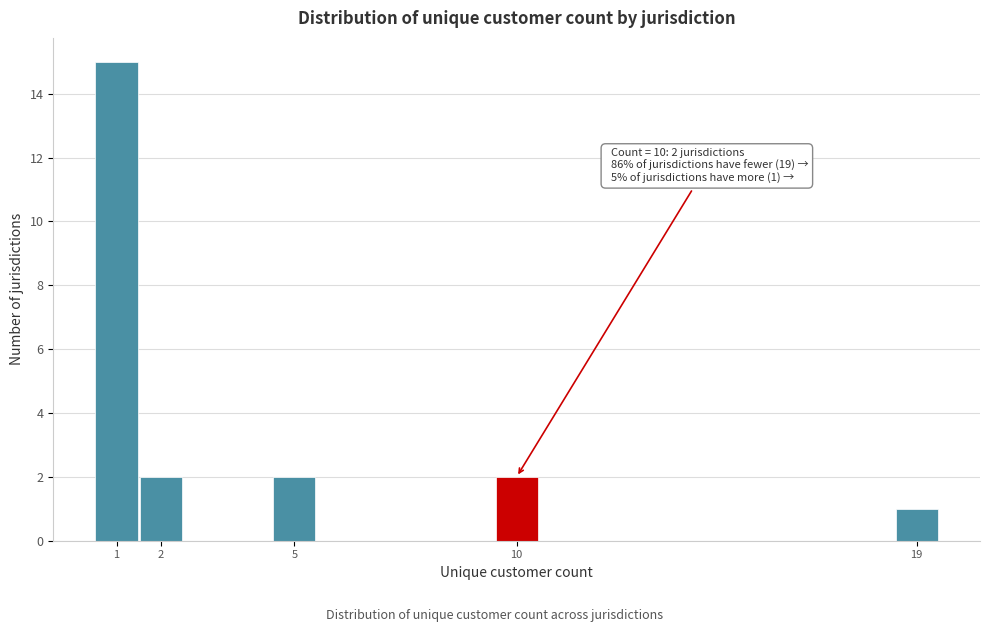

Which range on the x-axis has the tallest bar?

0.5 to 1.5